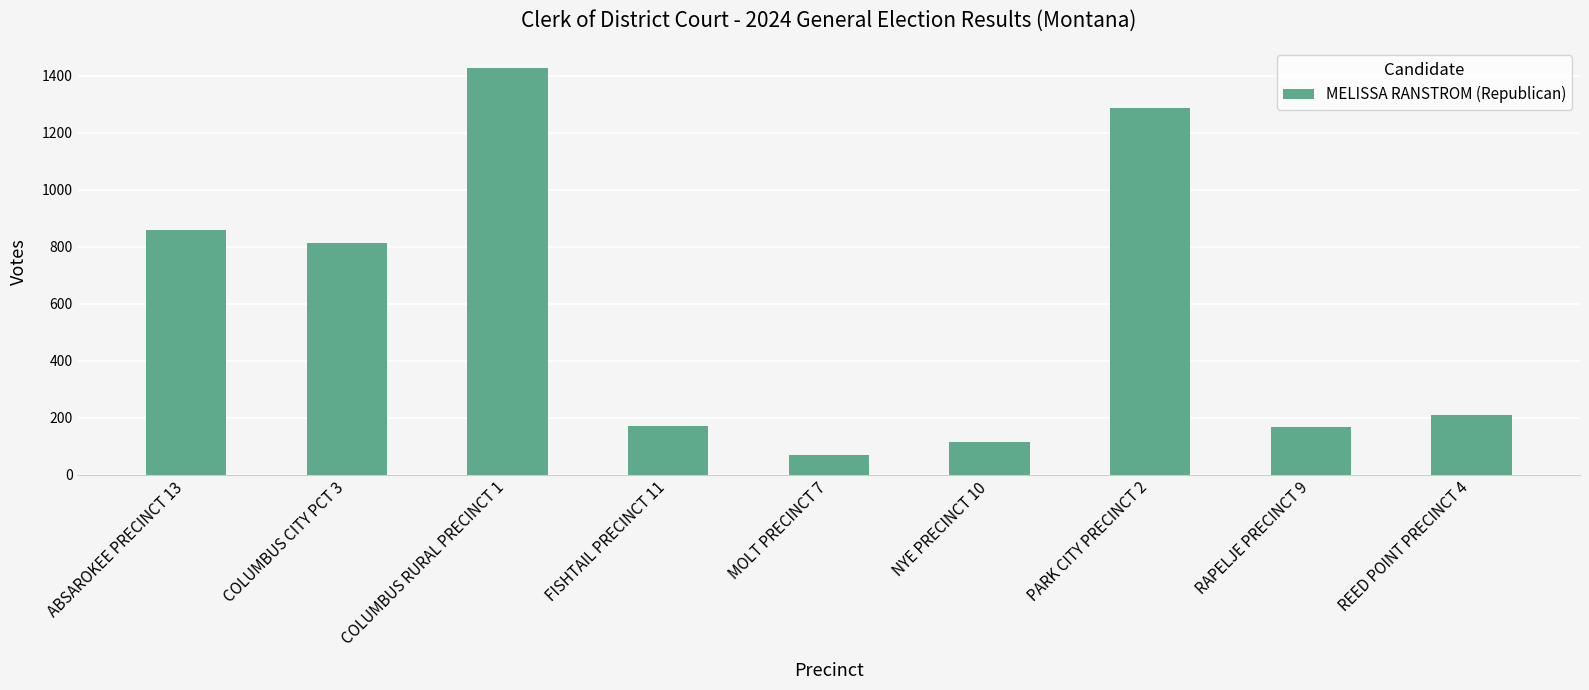

What is the sum of all values?

5114